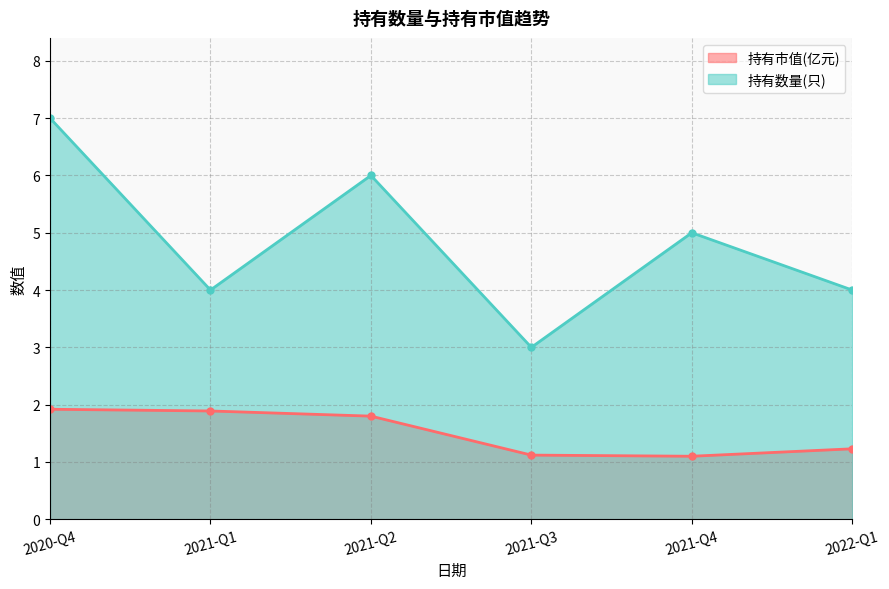

Rank the series by their average value, from lowest to highest.

持有市值(亿元), 持有数量(只)